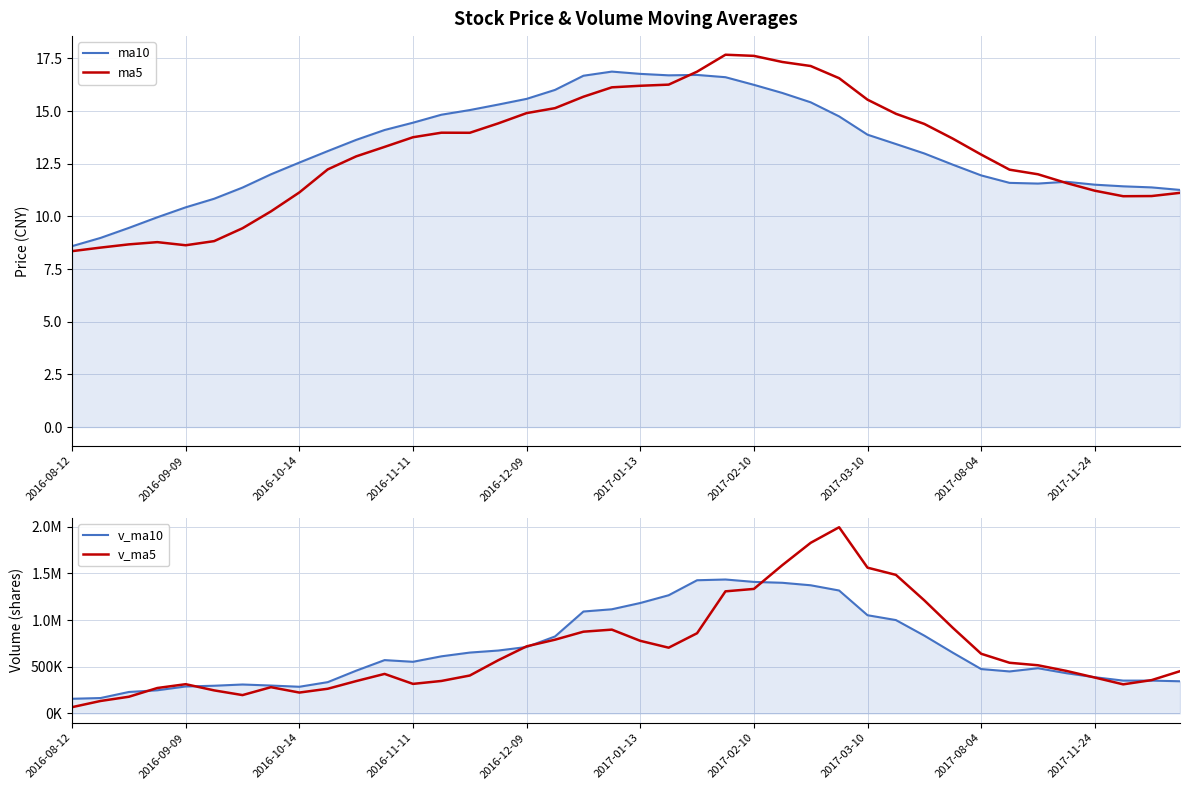

In ma5, how many points are lower than both neighbors (excluding endpoints)?

3